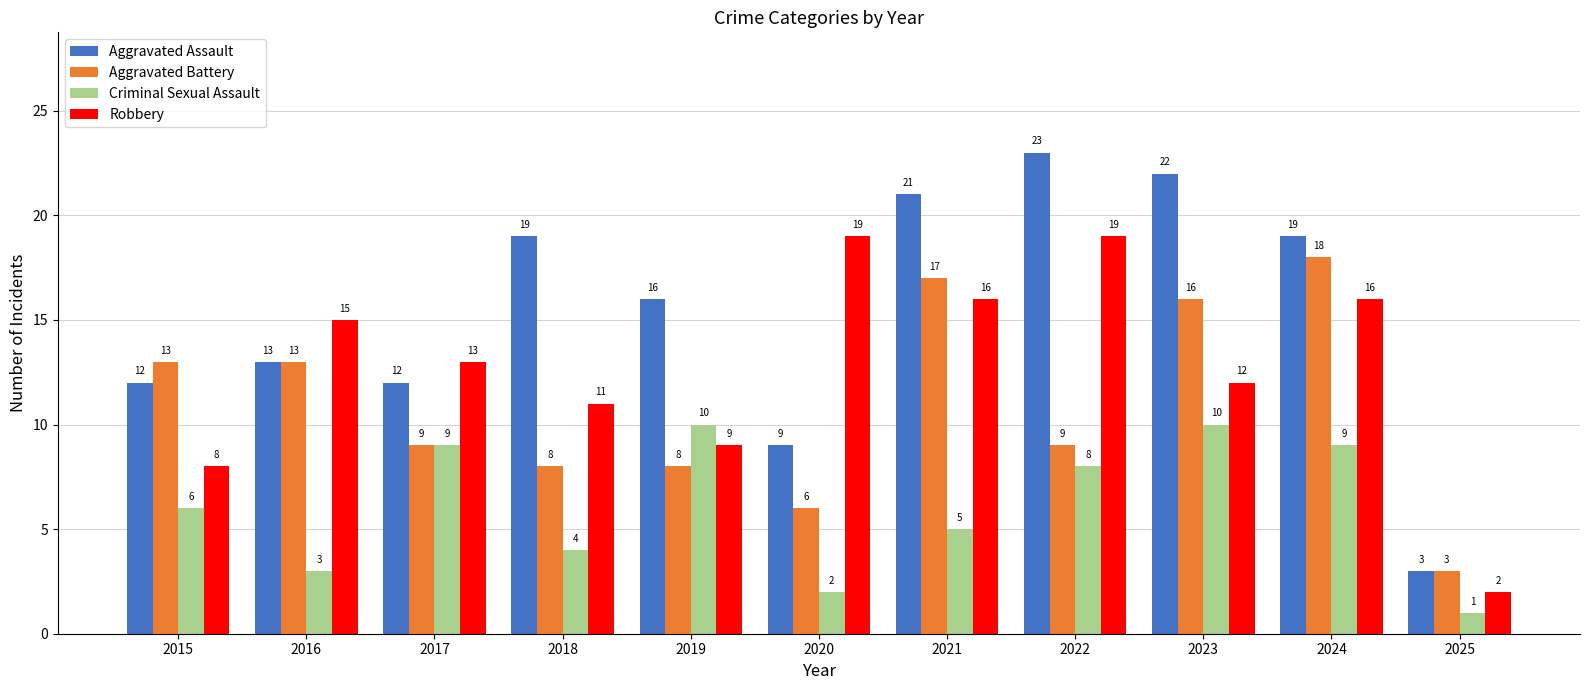

What is the sum of all Robbery values?

140